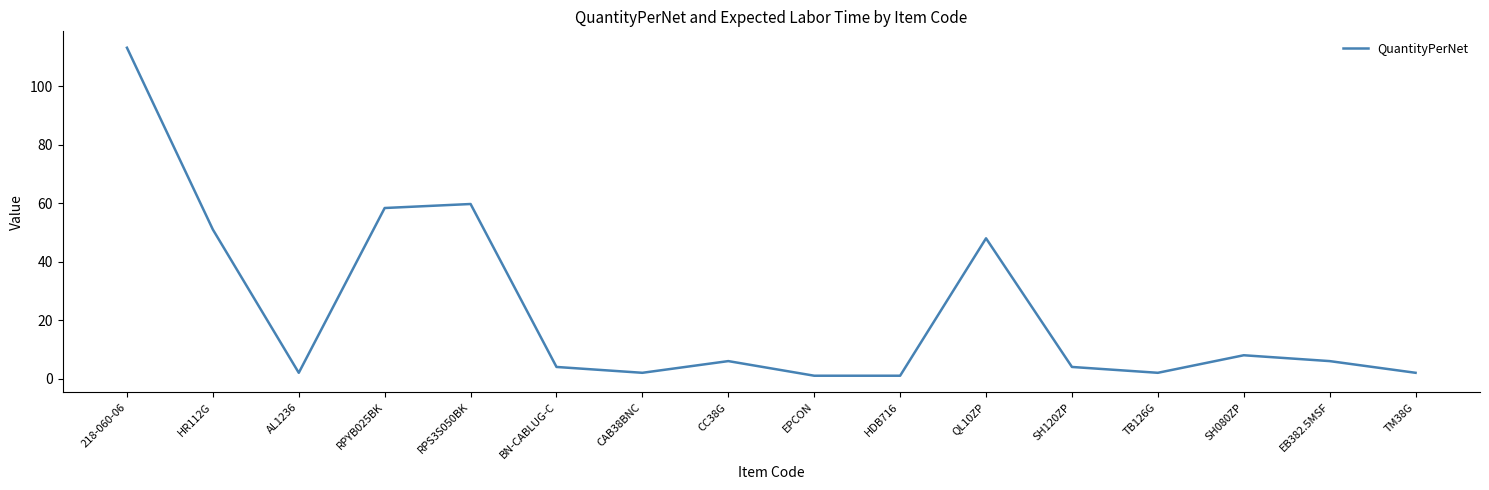

Between SH080ZP and BN-CABLUG-C, which is larger?

SH080ZP